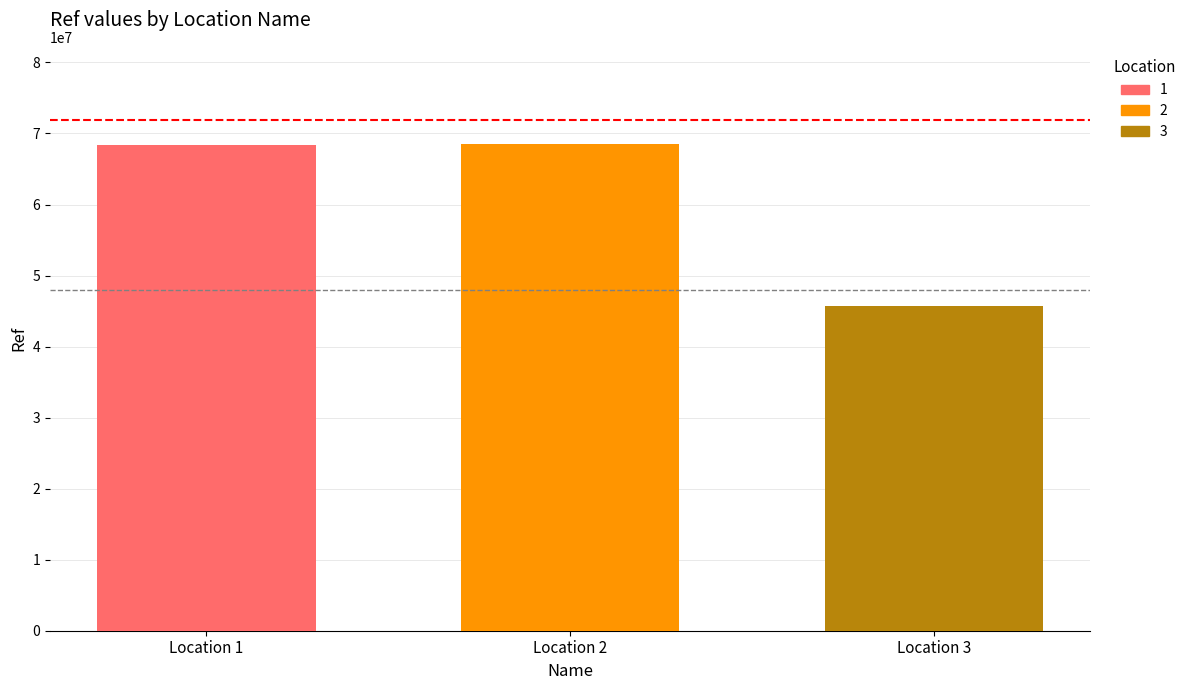

What is the spread (max minus min) of values at Location 2?

22767416